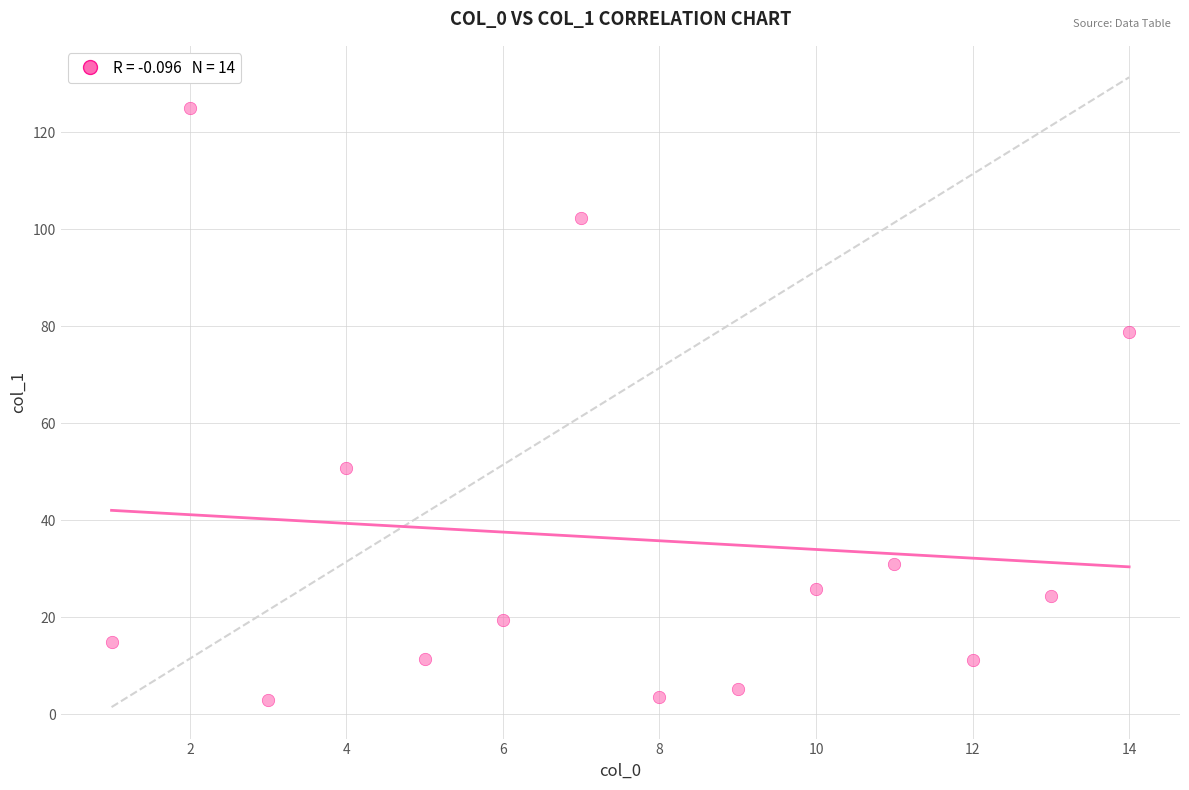

What Y value in the scatter plot is closest to 64?

50.8